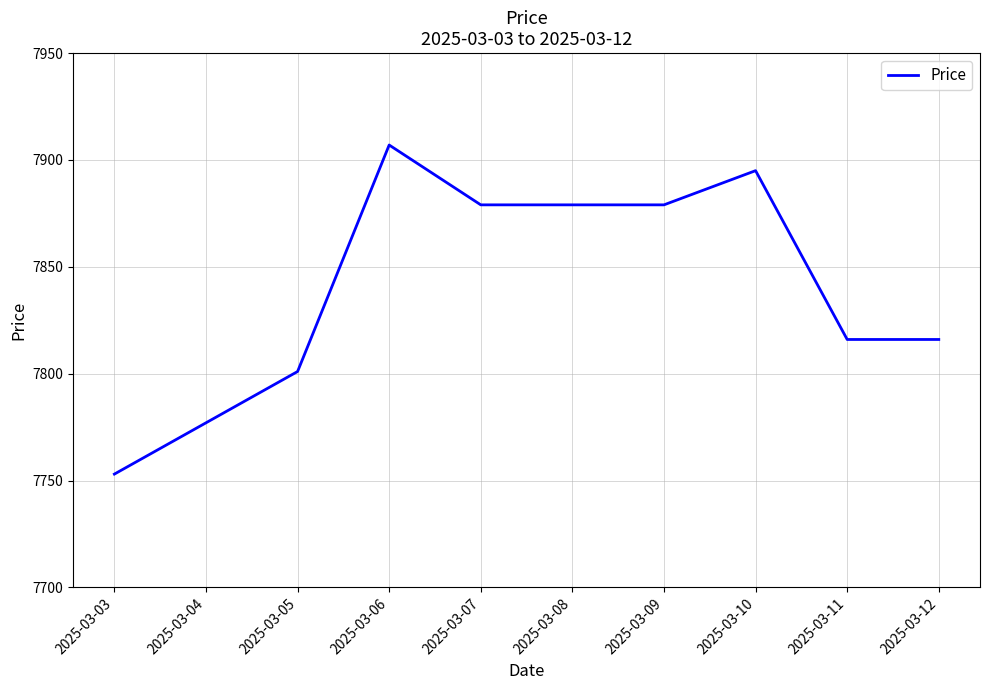

What is the greatest value displayed?

7907